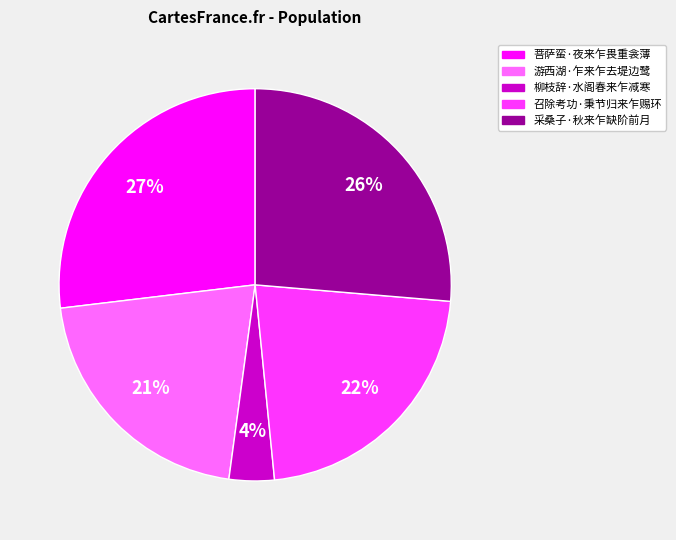

The 采桑子·秋来乍缺阶前月 slice represents 16% of the pie. True or false?

False